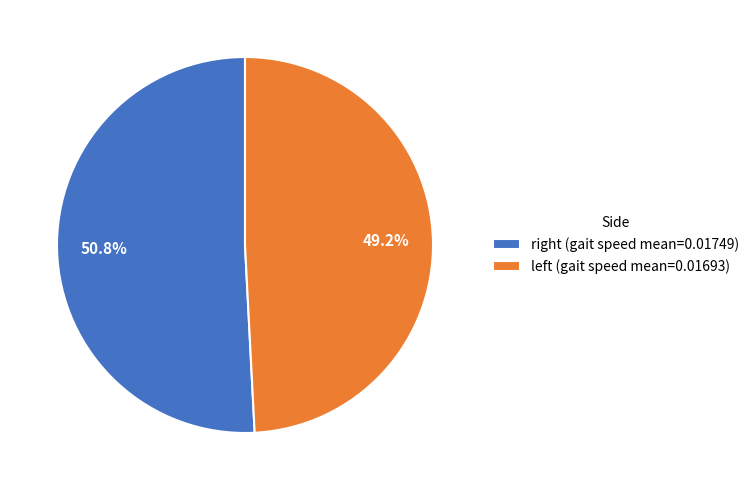

Which category has the biggest portion of the pie?

right